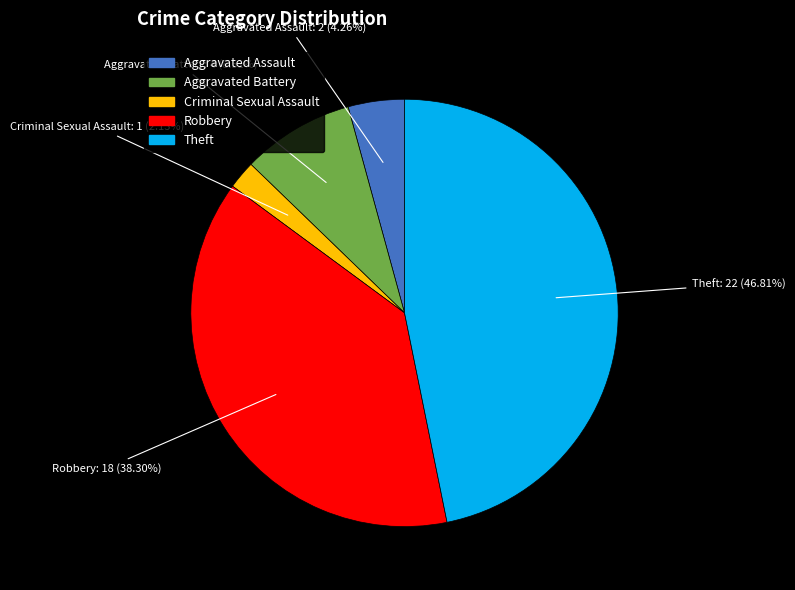

How many segments does this pie chart have?

5